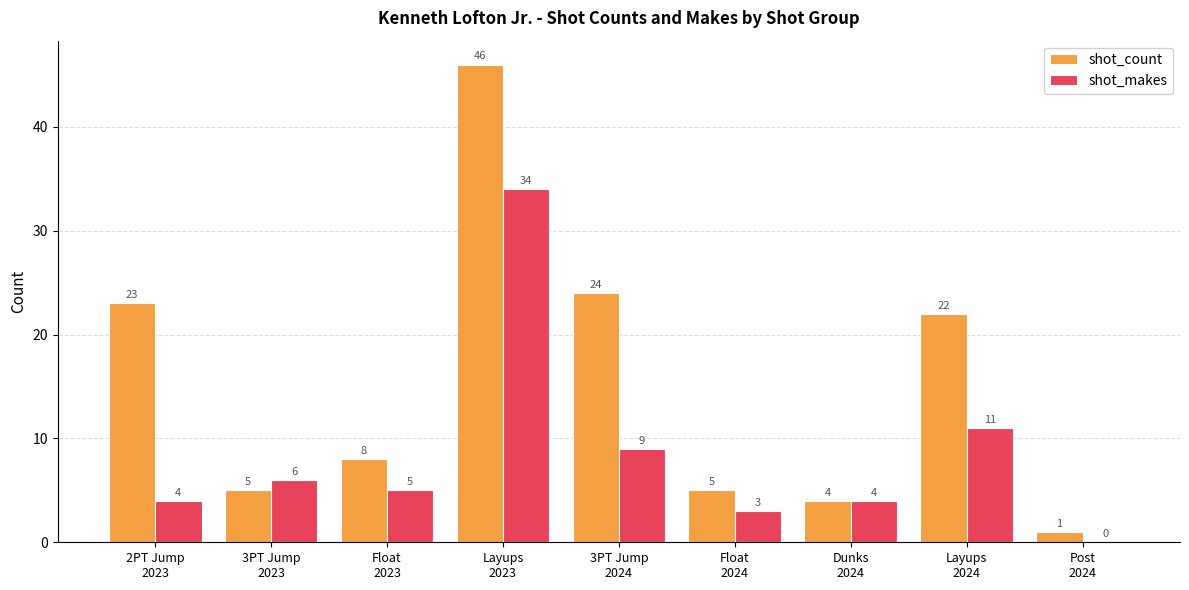

Are the bars grouped side by side (vs. stacked)?

Yes